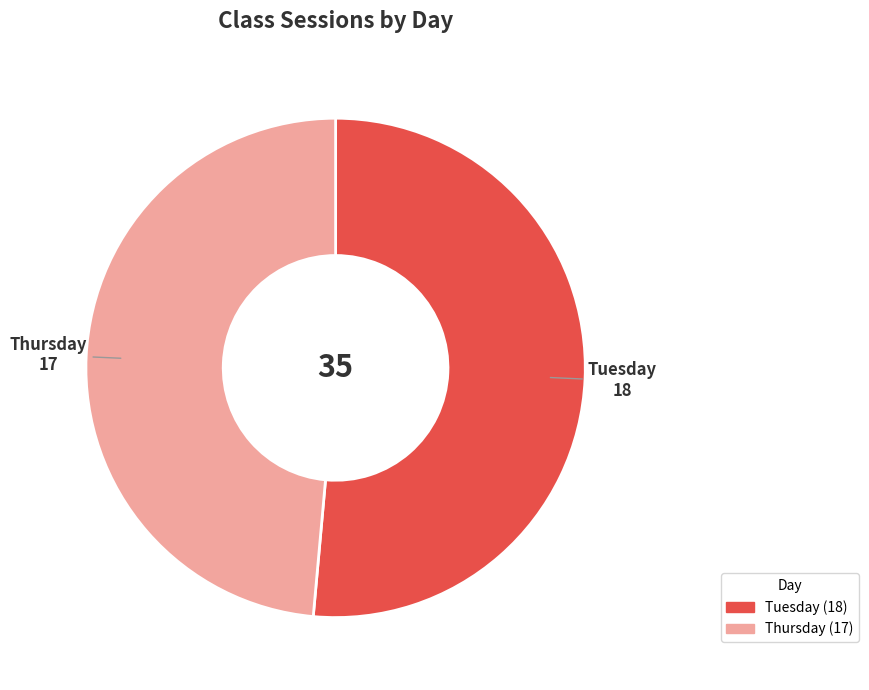

Is there a majority slice in this chart?

Yes